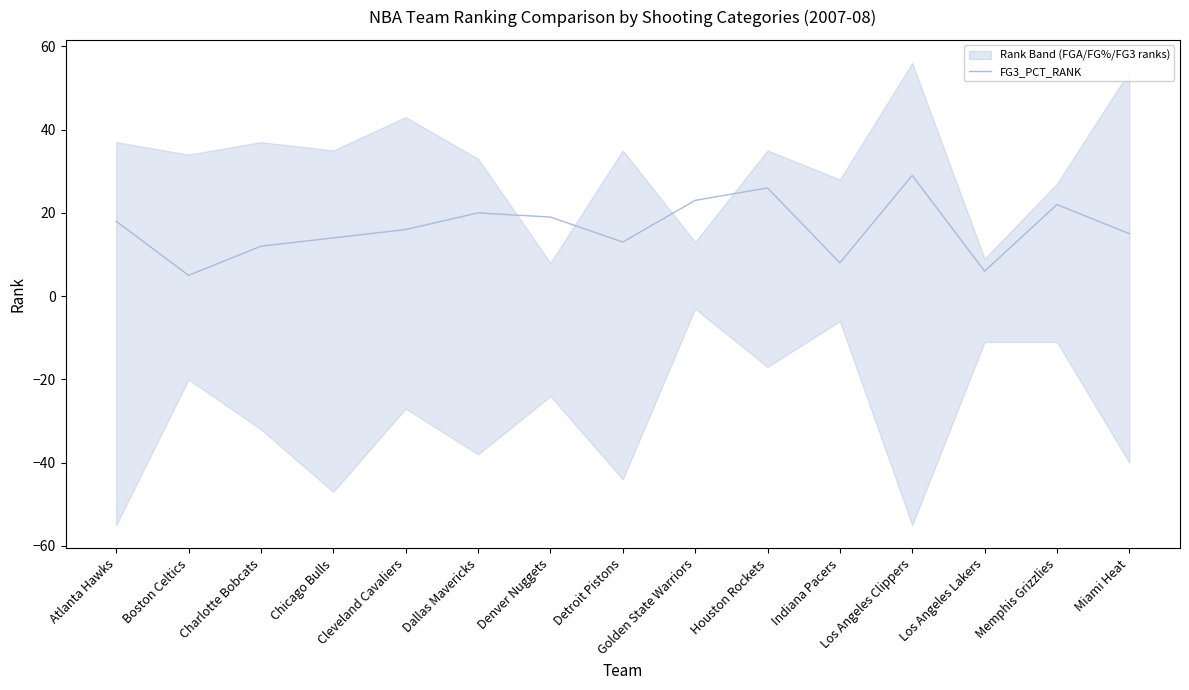

What is the value of the 8th point from the left?

13